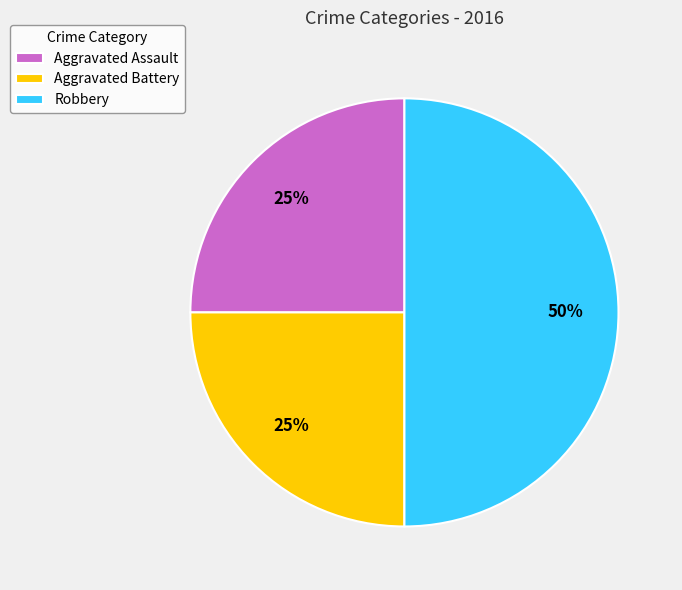

To the nearest percent, what is the difference between the Aggravated Battery and Robbery slice percentages?

25%